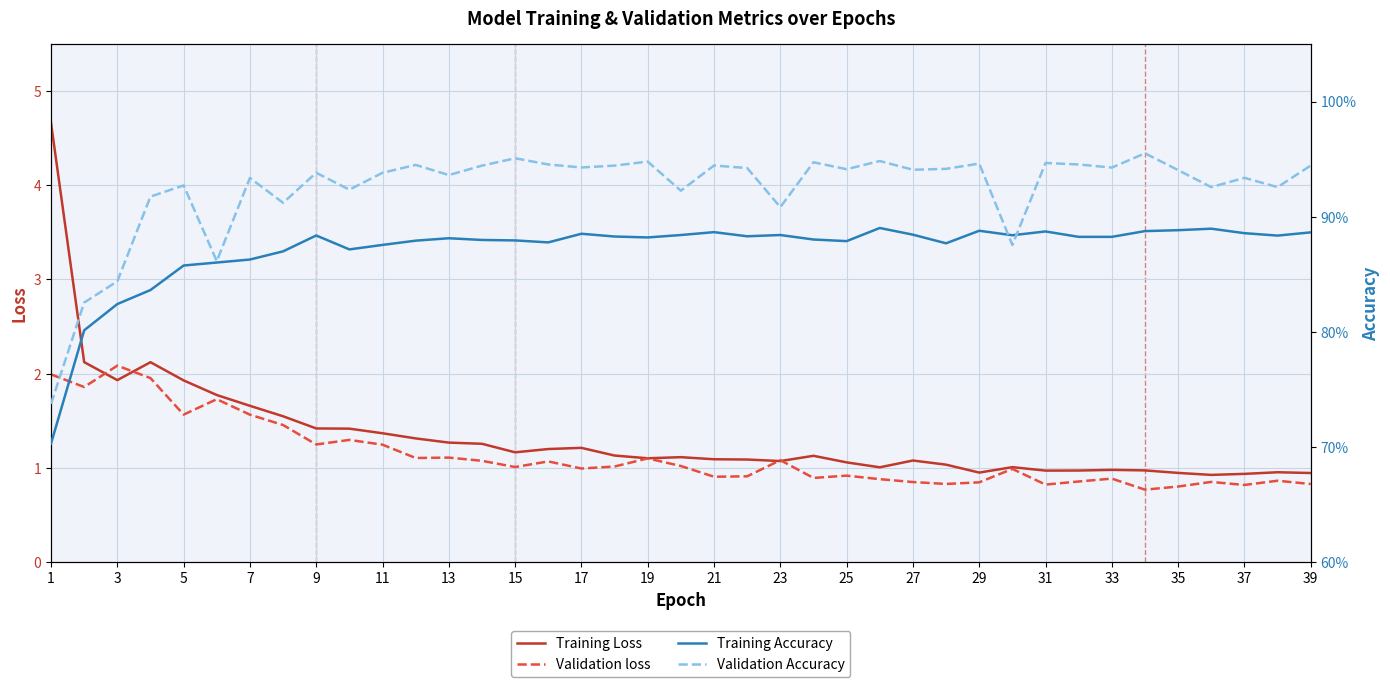

Is the value of Validation Accuracy at 29 greater than the value of Training Accuracy at 24?

Yes